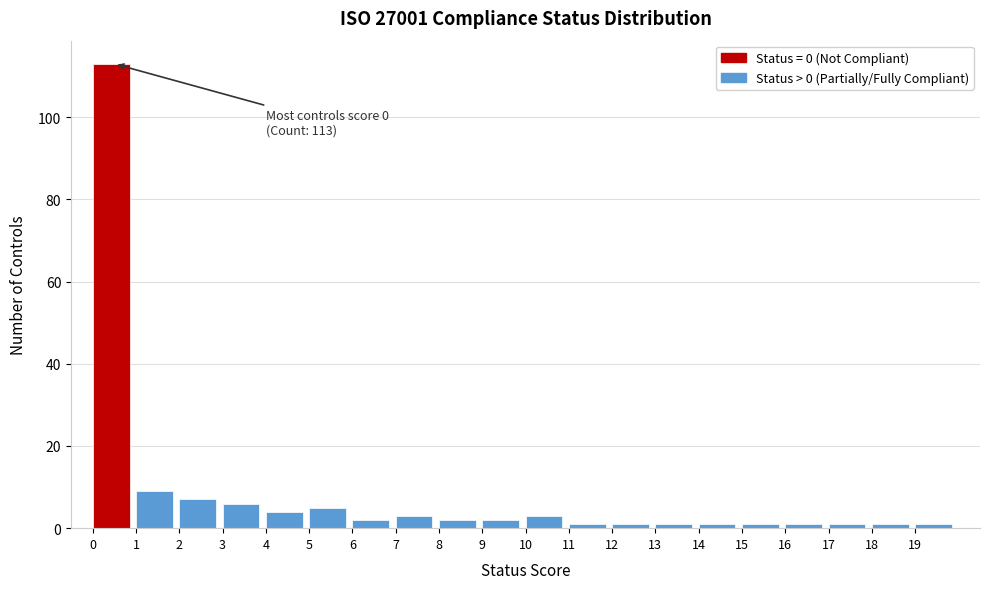

Over which range of the x-axis is the bar tallest?

0 to 1